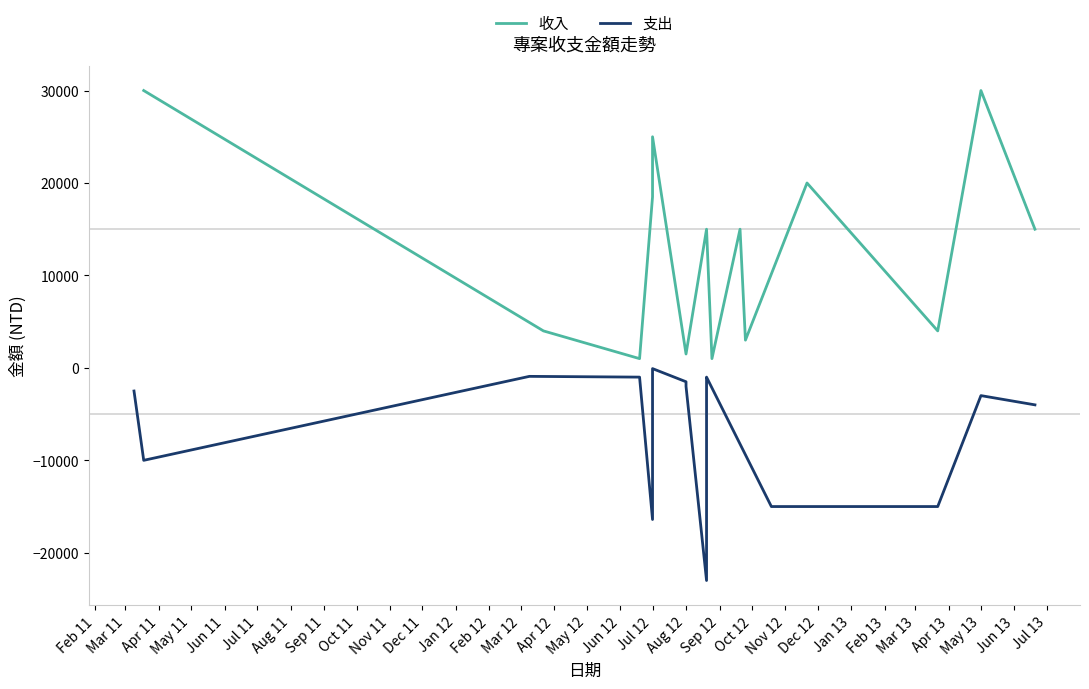

What is the total value across all series at Jul 11?

1421